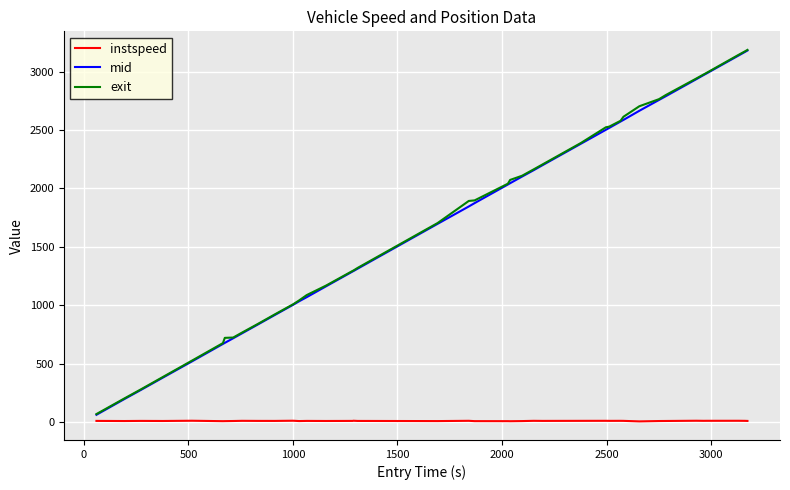

What is the highest value of the exit series?

3184.7